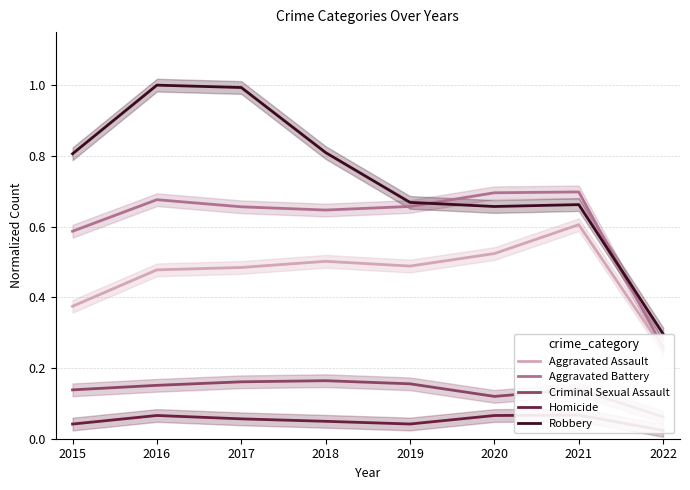

Count the Criminal Sexual Assault values in the range 0 to 1.

8